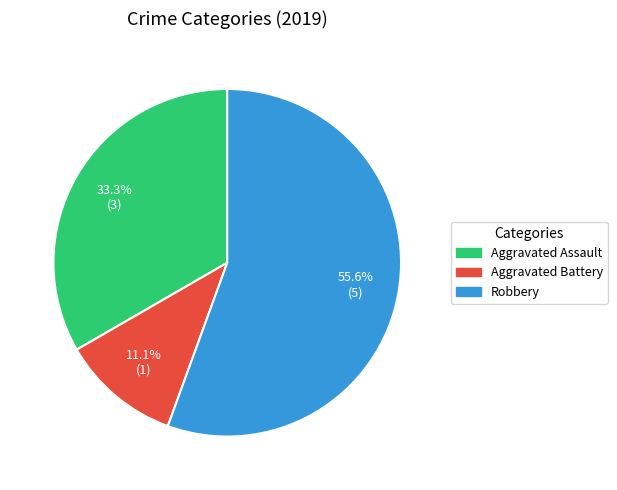

True or false: Robbery accounts for 56% of the total.

True